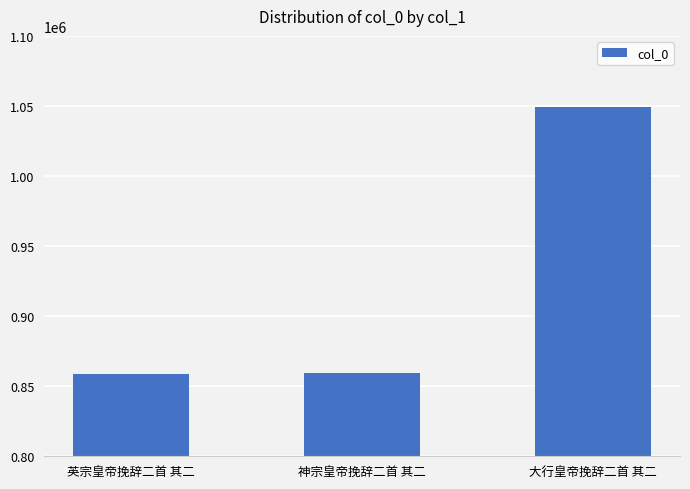

What is the label of the 1st bar from the left?

英宗皇帝挽辞二首 其二